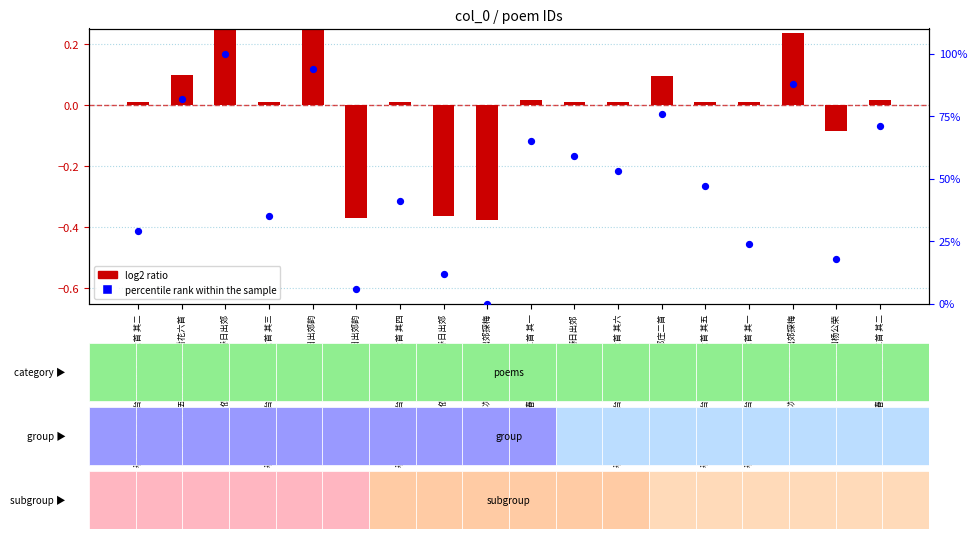

Which series contains the lowest Y value?

log2 ratio